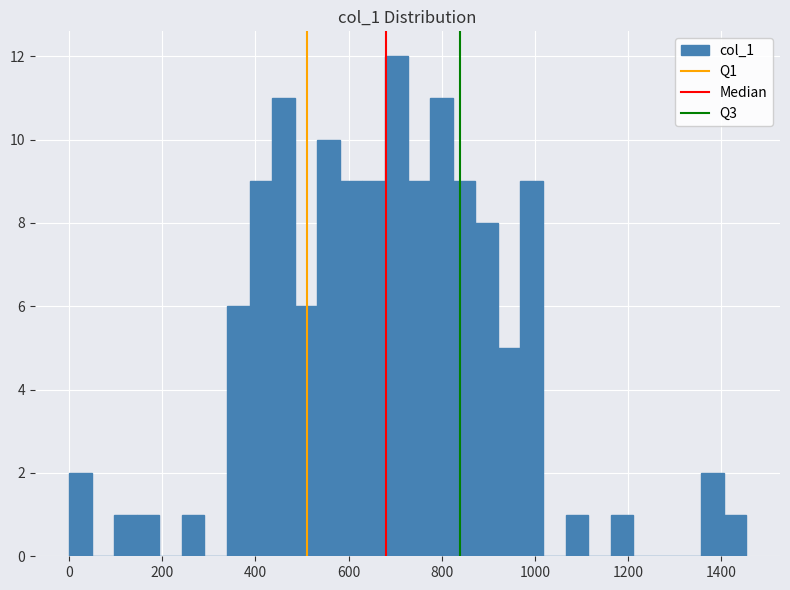

Read against the x-axis, roughly where is the centre of the tallest bar?

700